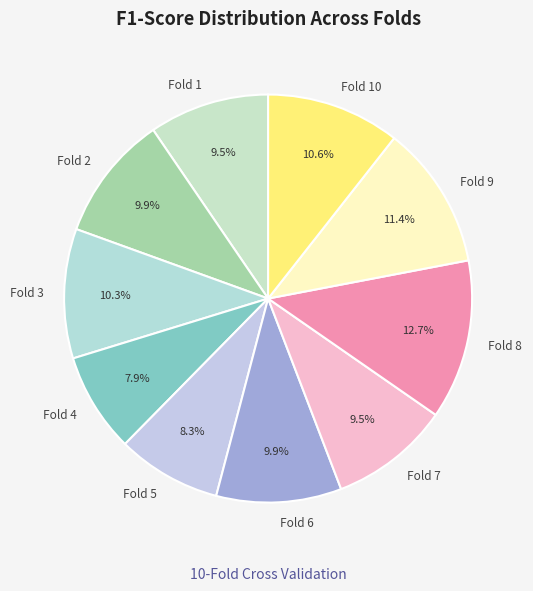

True or false: Fold 3 accounts for 10% of the total.

True